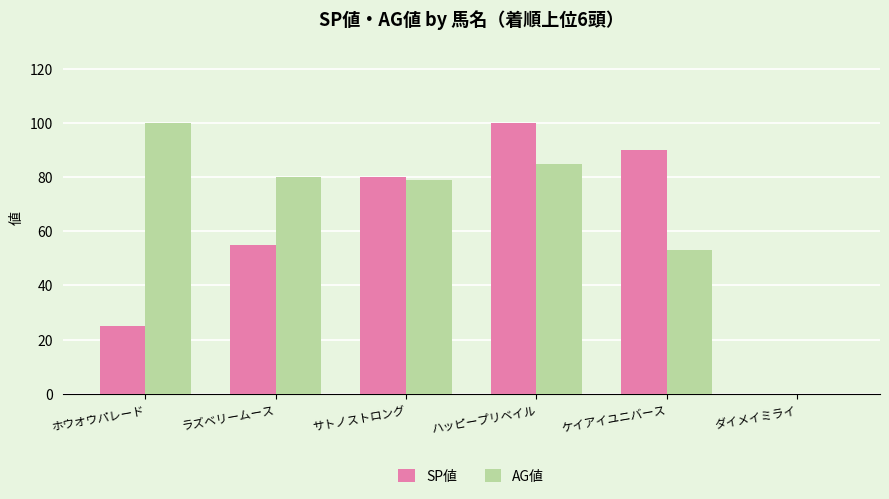

Reading right to left, list all the values displayed in this chart.

SP値: ダイメイミライ=0	ケイアイユニバース=90	ハッピープリベイル=100	サトノストロング=80	ラズベリームース=55	ホウオウパレード=25
AG値: ダイメイミライ=0	ケイアイユニバース=53	ハッピープリベイル=85	サトノストロング=79	ラズベリームース=80	ホウオウパレード=100